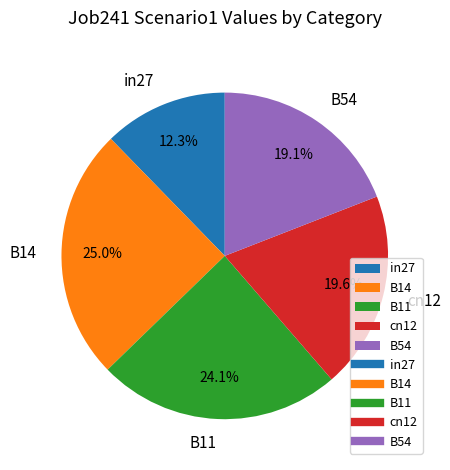

How many segments does this pie chart have?

5